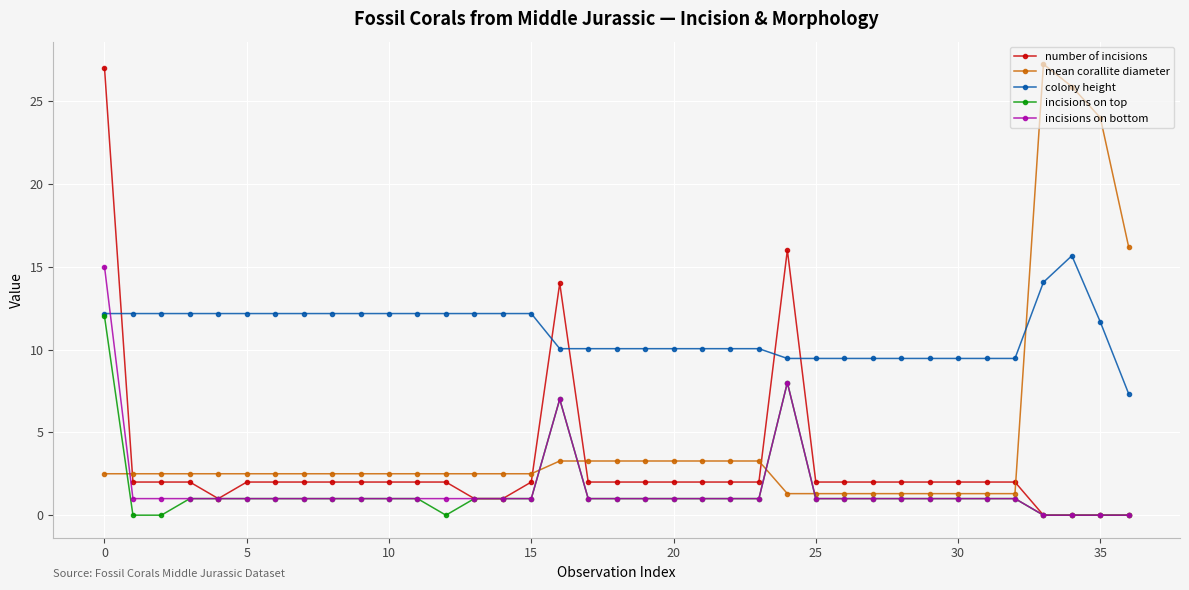

At how many categories does at least one series exceed 20?

4